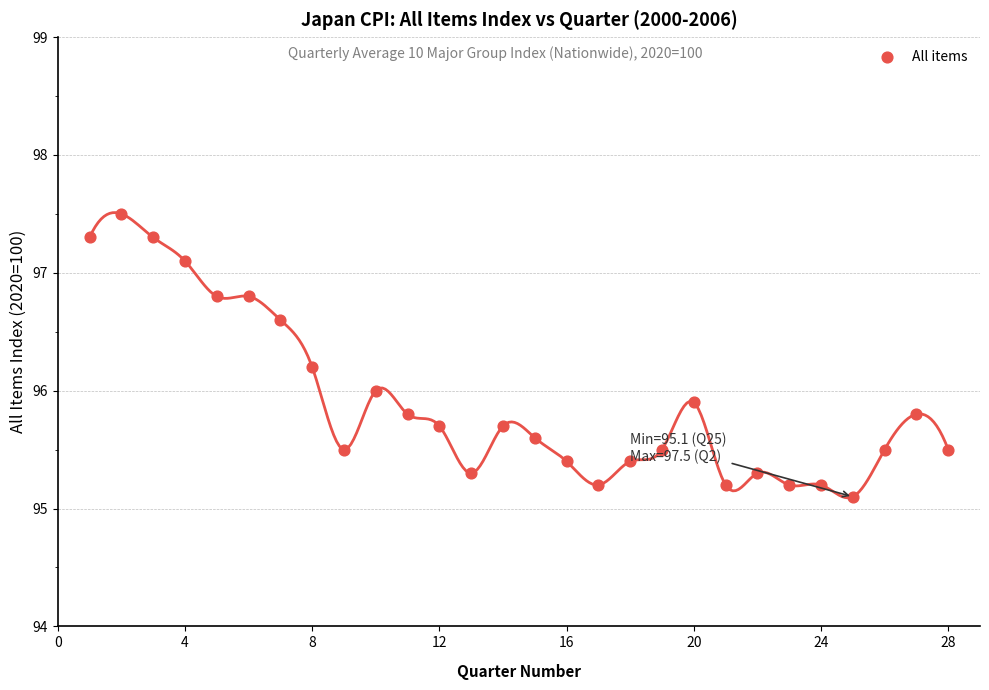

What is the range of Y values (max minus min)?

2.4